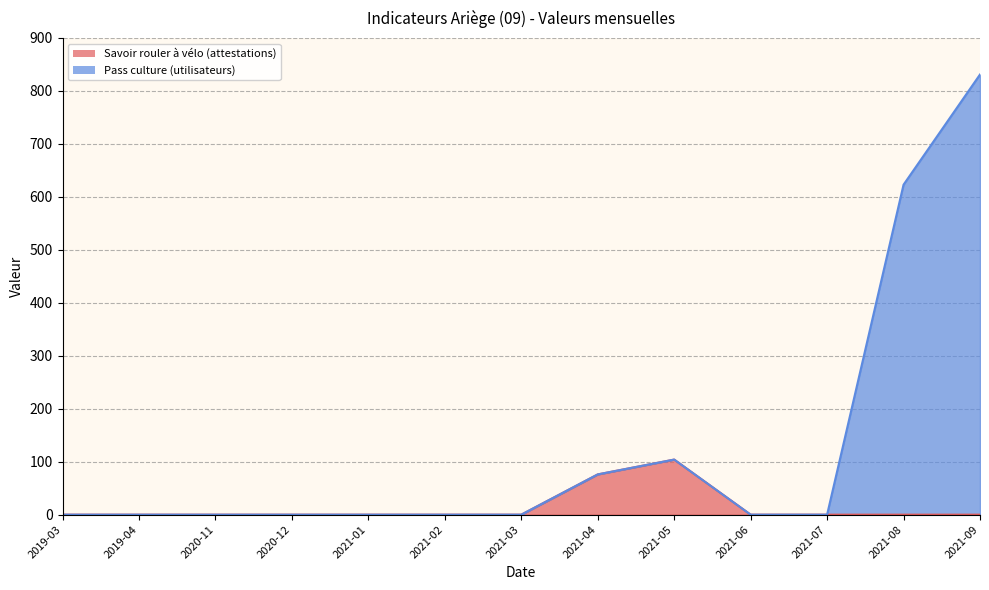

True or false: nb-attestations-savoir-rouler-velo and nb-utilisateurs-pass-culture intersect in this chart.

False